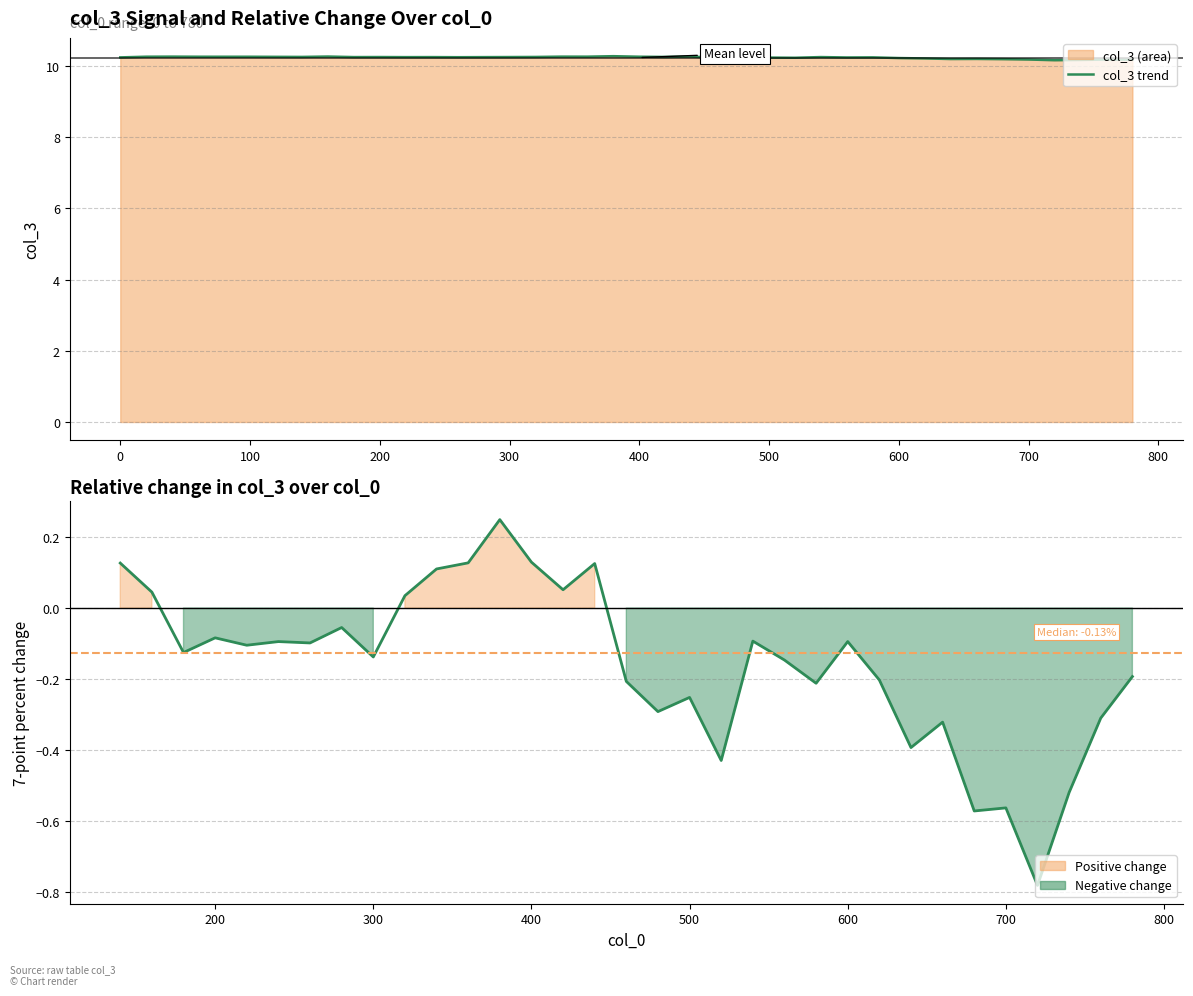

Reading right to left, transcribe all the data shown in this chart.

780=10.2	760=10.2	740=10.2	720=10.2	700=10.2	680=10.2	660=10.2	640=10.2	620=10.2	600=10.2	580=10.2	560=10.2	540=10.3	520=10.2	500=10.2	480=10.2	460=10.2	440=10.3	420=10.3	400=10.3	380=10.3	360=10.3	340=10.3	320=10.3	300=10.3	280=10.3	260=10.3	240=10.3	220=10.3	200=10.3	180=10.3	160=10.3	140=10.3	120=10.3	100=10.3	80=10.3	60=10.3	40=10.3	20=10.3	0=10.2